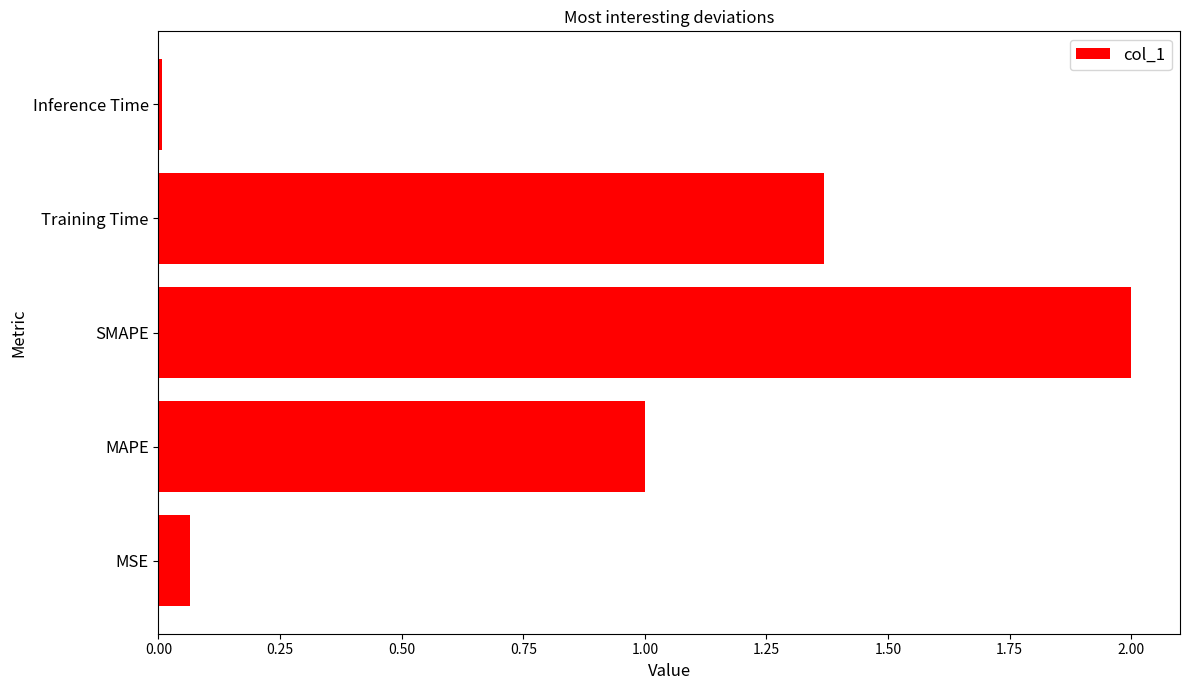

The chart shows a value of 2.0 at SMAPE. True or false?

True